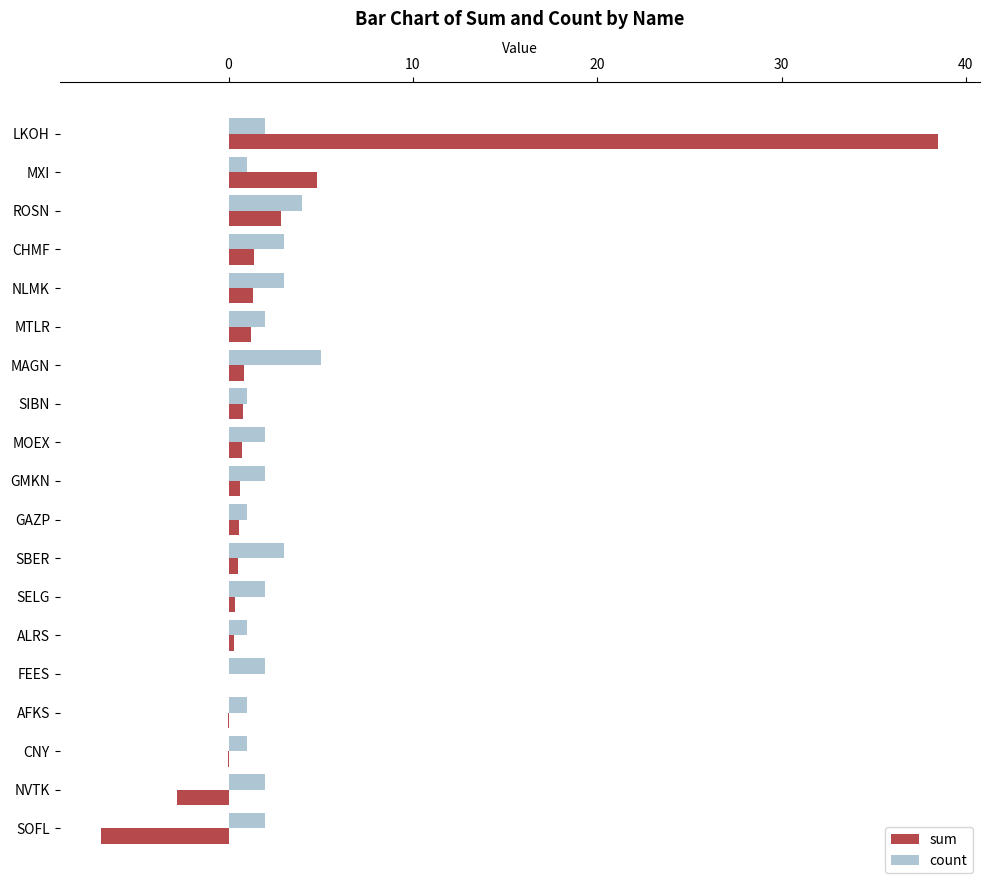

Where is sum nearest to the value 15?

MXI